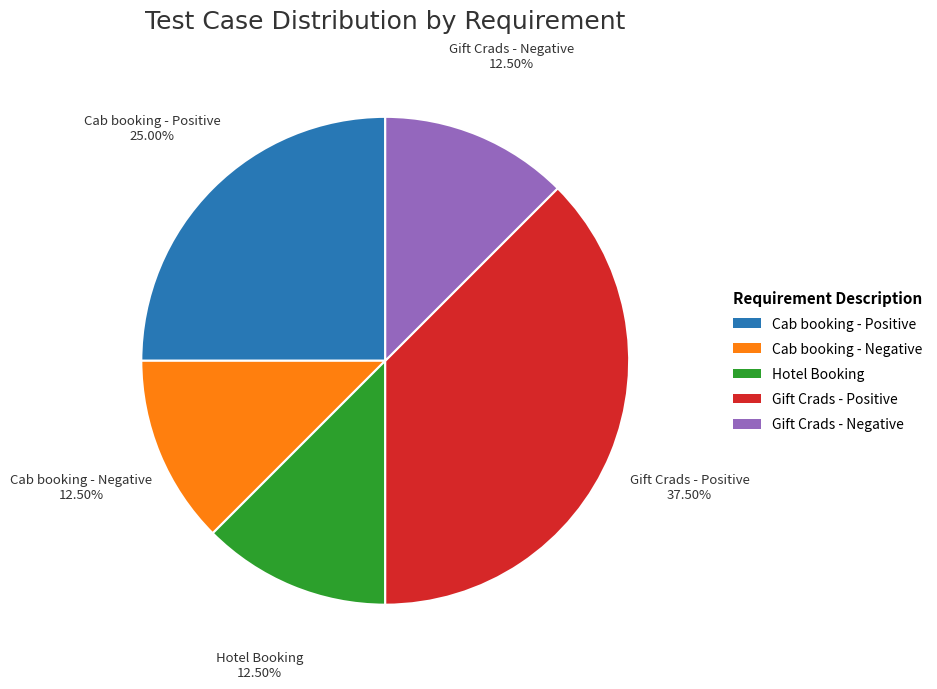

What is the ratio of the value at Cab booking - Positive to the value at Hotel Booking?

2.0